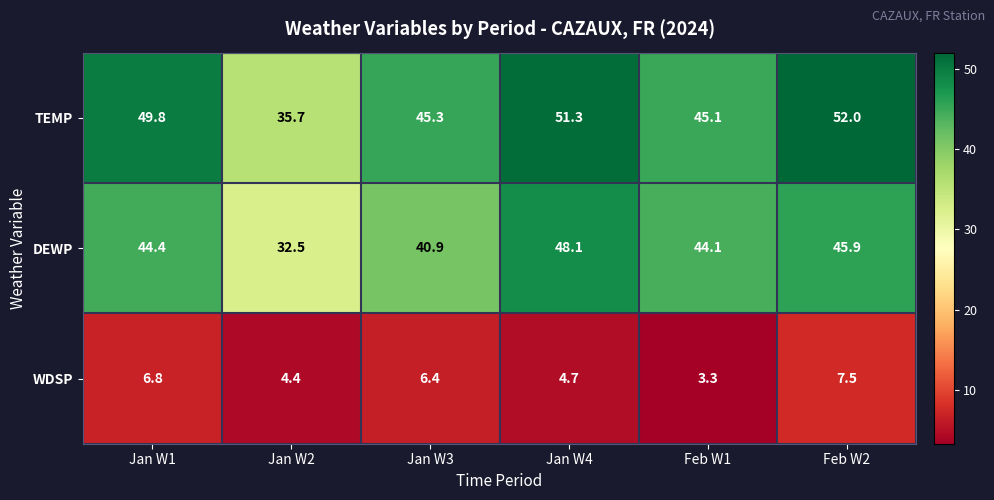

Which series has the widest spread of values?

TEMP